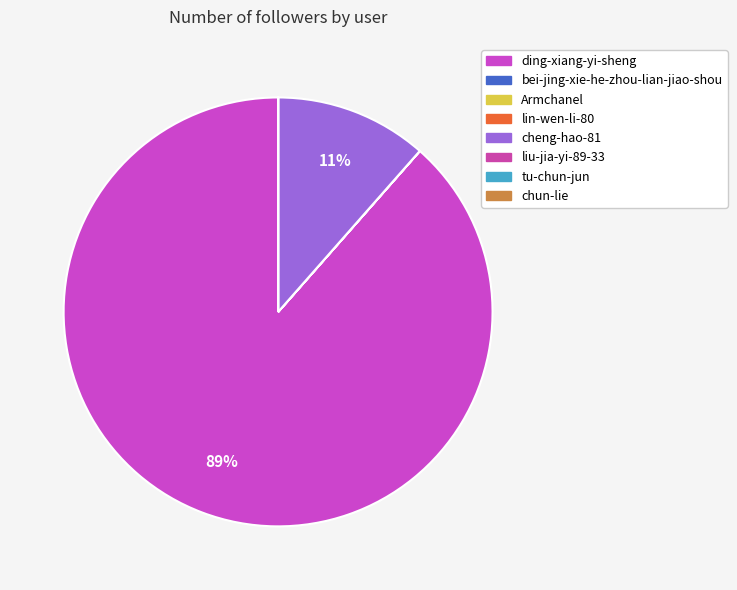

What is the change in value from ding-xiang-yi-sheng to bei-jing-xie-he-zhou-lian-jiao-shou?

-1506876